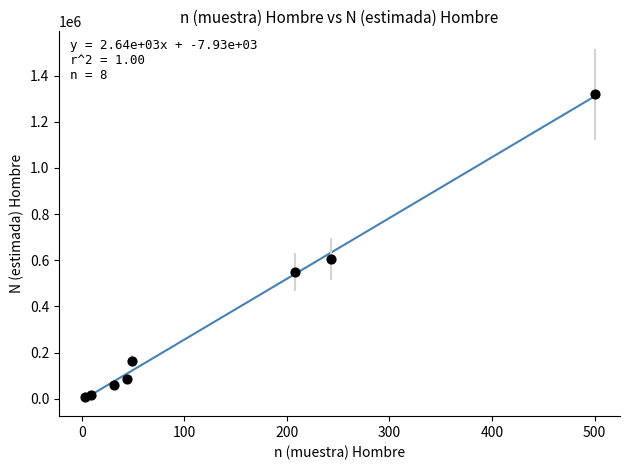

What Y value in the scatter plot is closest to 663430?

605899